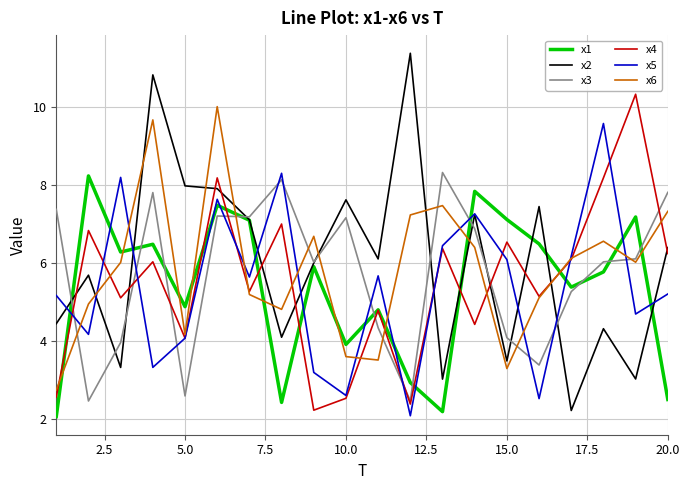

How many lines are shown in the chart?

6